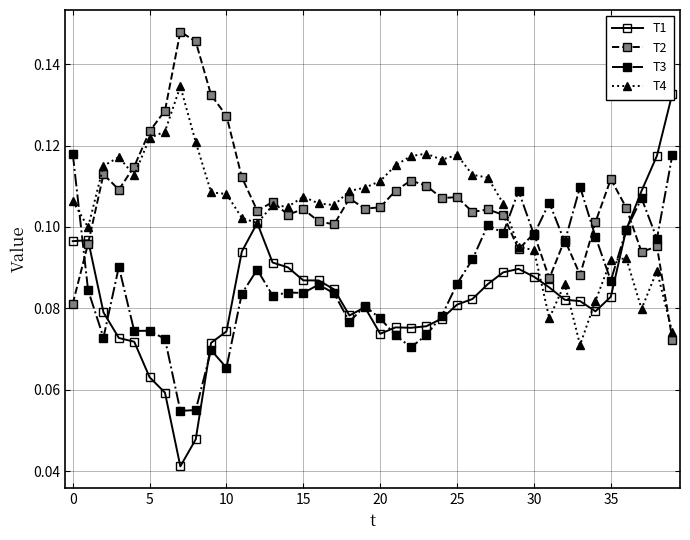

Reading left to right, list all the values displayed in this chart.

T1: 0.1	0.1	0.1	0.1	0.1	0.1	0.1	0.0	0.0	0.1	0.1	0.1	0.1	0.1	0.1	0.1	0.1	0.1	0.1	0.1	0.1	0.1	0.1	0.1	0.1	0.1	0.1	0.1	0.1	0.1	0.1	0.1	0.1	0.1	0.1	0.1	0.1	0.1	0.1	0.1
T2: 0.1	0.1	0.1	0.1	0.1	0.1	0.1	0.1	0.1	0.1	0.1	0.1	0.1	0.1	0.1	0.1	0.1	0.1	0.1	0.1	0.1	0.1	0.1	0.1	0.1	0.1	0.1	0.1	0.1	0.1	0.1	0.1	0.1	0.1	0.1	0.1	0.1	0.1	0.1	0.1
T3: 0.1	0.1	0.1	0.1	0.1	0.1	0.1	0.1	0.1	0.1	0.1	0.1	0.1	0.1	0.1	0.1	0.1	0.1	0.1	0.1	0.1	0.1	0.1	0.1	0.1	0.1	0.1	0.1	0.1	0.1	0.1	0.1	0.1	0.1	0.1	0.1	0.1	0.1	0.1	0.1
T4: 0.1	0.1	0.1	0.1	0.1	0.1	0.1	0.1	0.1	0.1	0.1	0.1	0.1	0.1	0.1	0.1	0.1	0.1	0.1	0.1	0.1	0.1	0.1	0.1	0.1	0.1	0.1	0.1	0.1	0.1	0.1	0.1	0.1	0.1	0.1	0.1	0.1	0.1	0.1	0.1